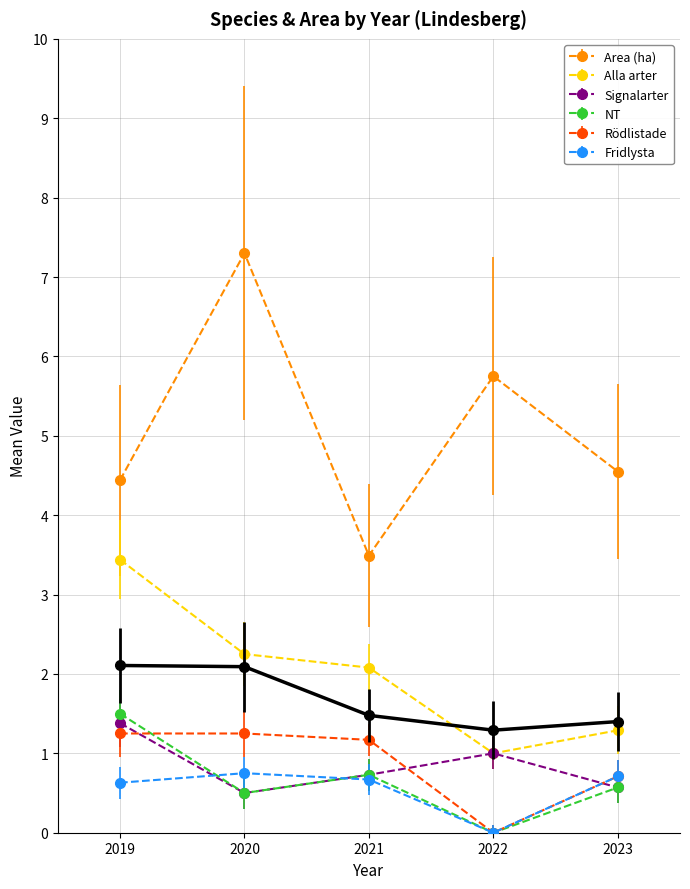

What is the difference between the second highest and second lowest values in the Fridlysta series?

0.1